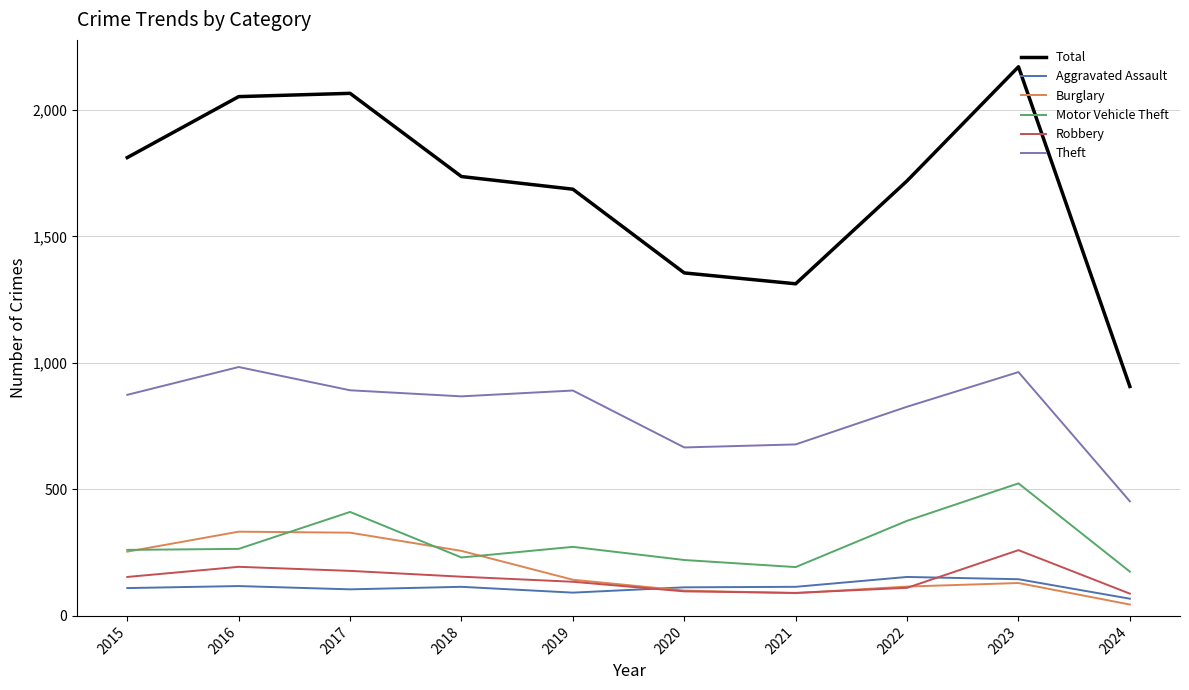

What is the maximum value for Robbery?

260